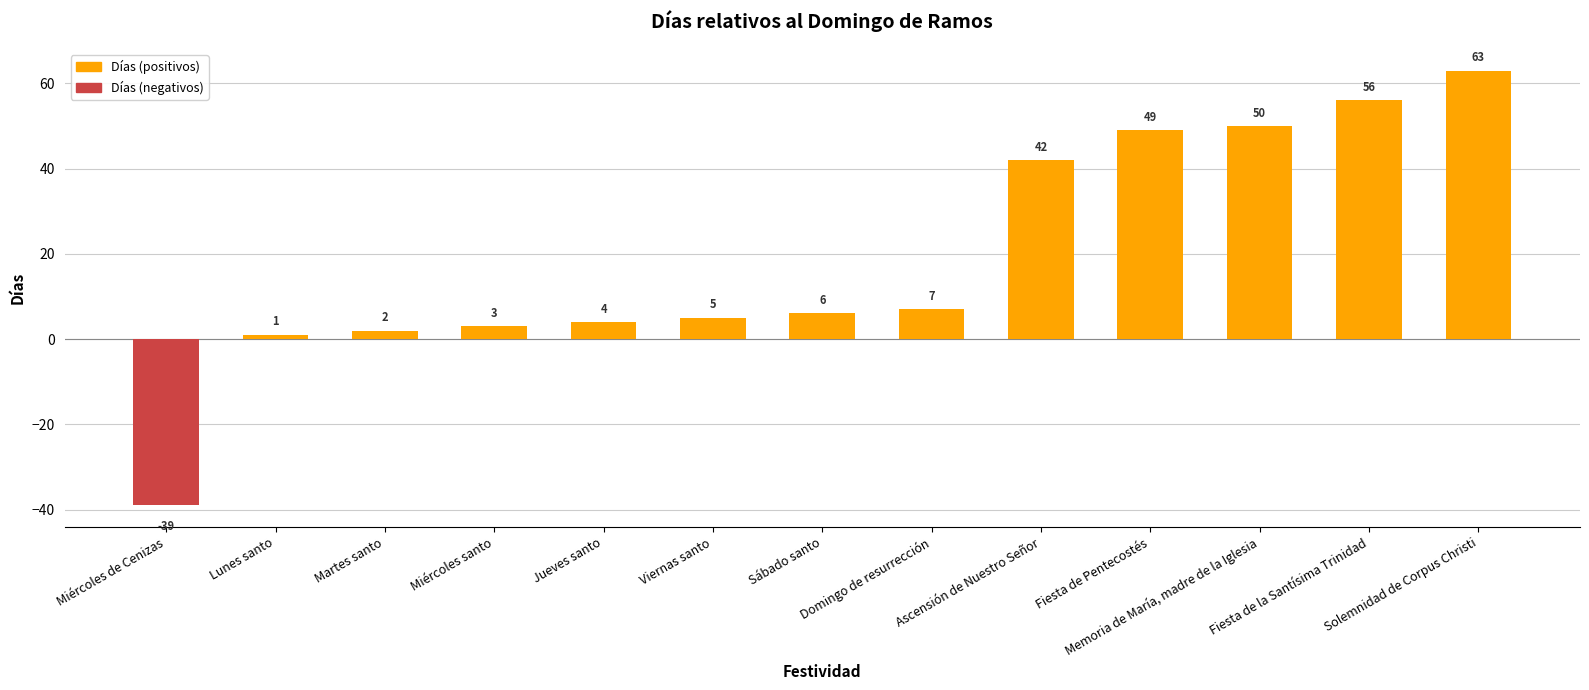

What is the change in value from Miércoles de Cenizas to Miércoles santo?

+42